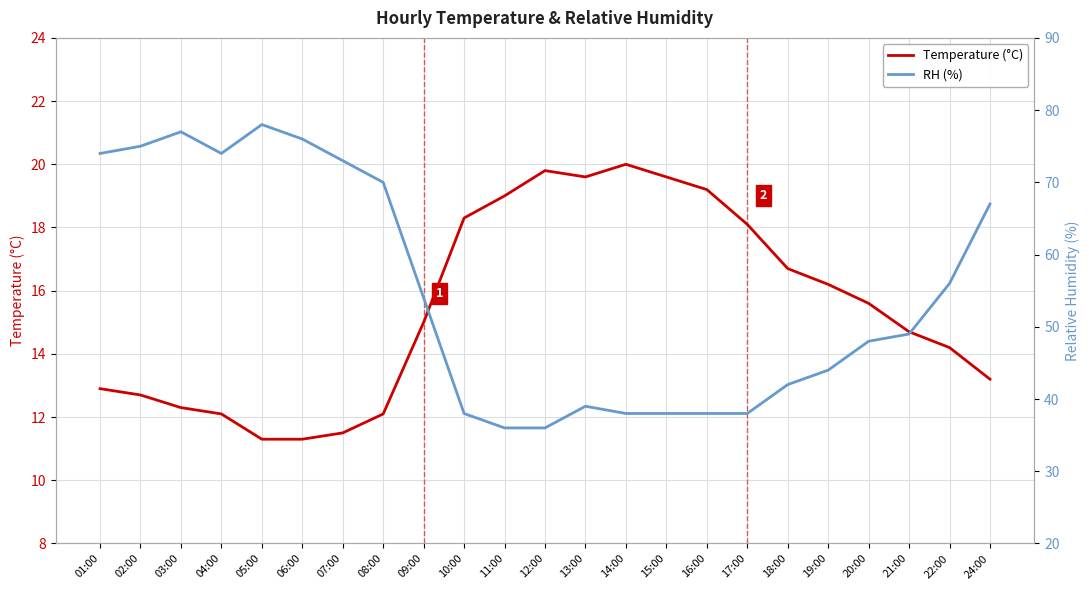

At which label is Temperature (°C) closest to 15?

09:00